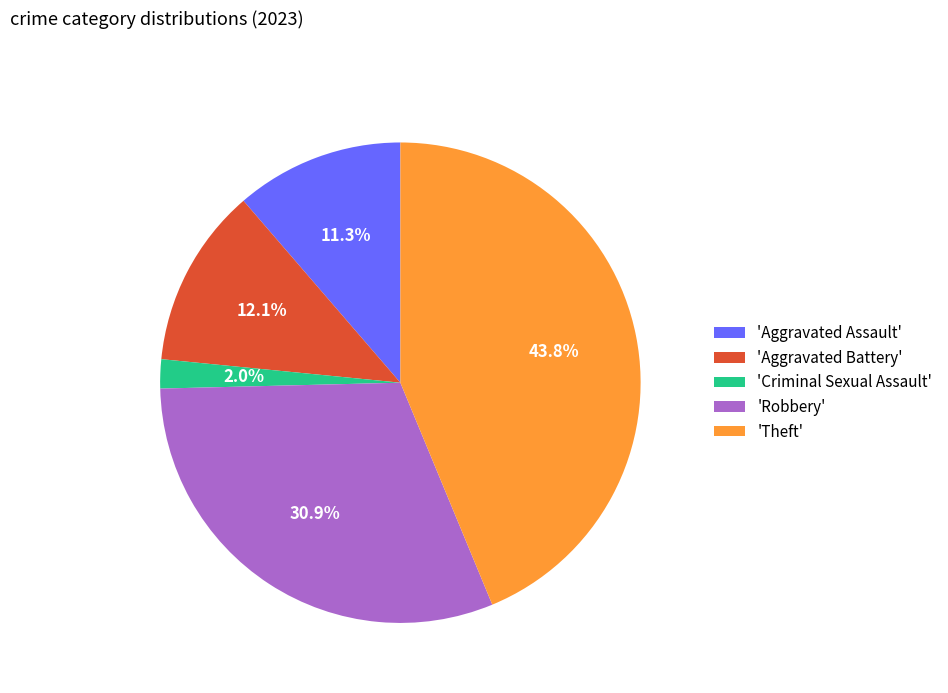

Is 'Criminal Sexual Assault' the majority of the pie?

No